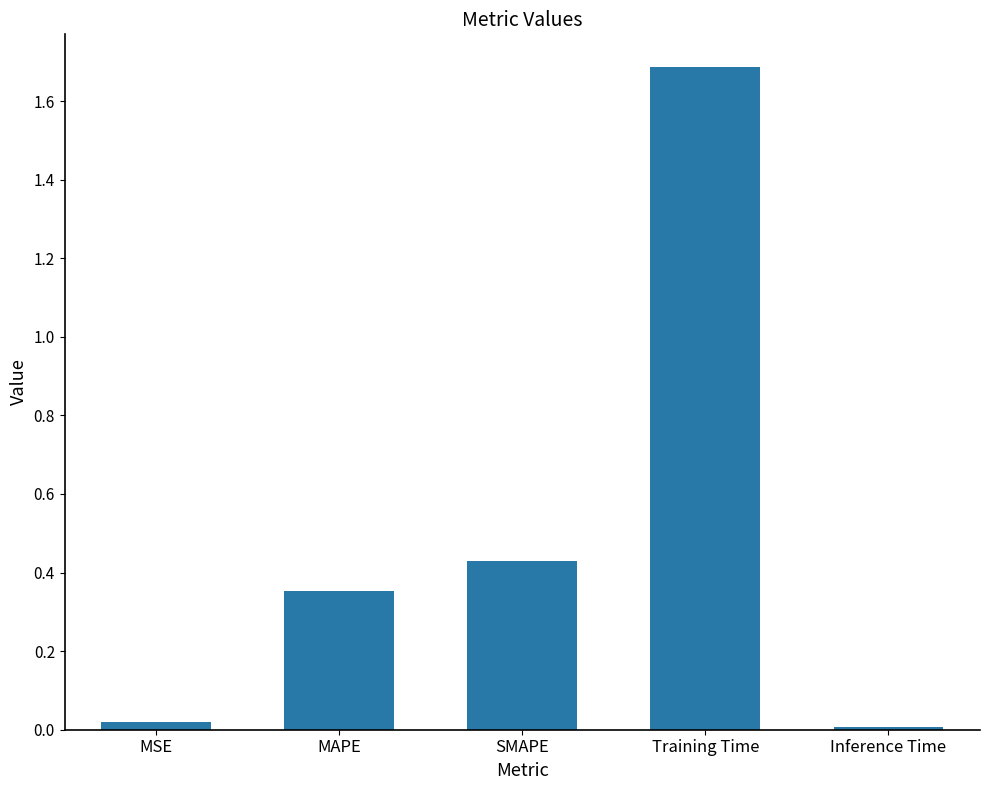

Which category has the highest value across all series?

Training Time